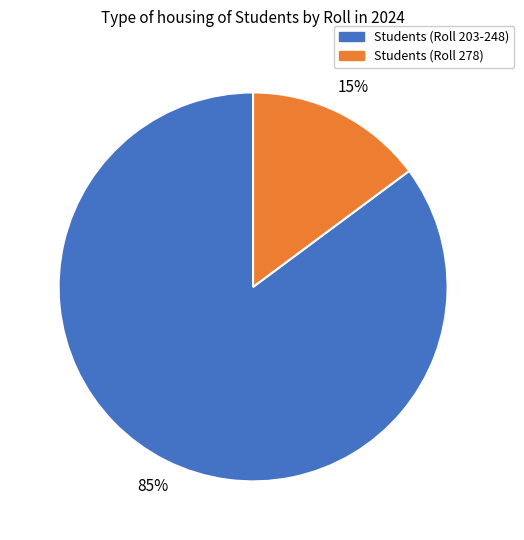

To the nearest percent, what is the difference between the largest and smallest slice percentages?

70%